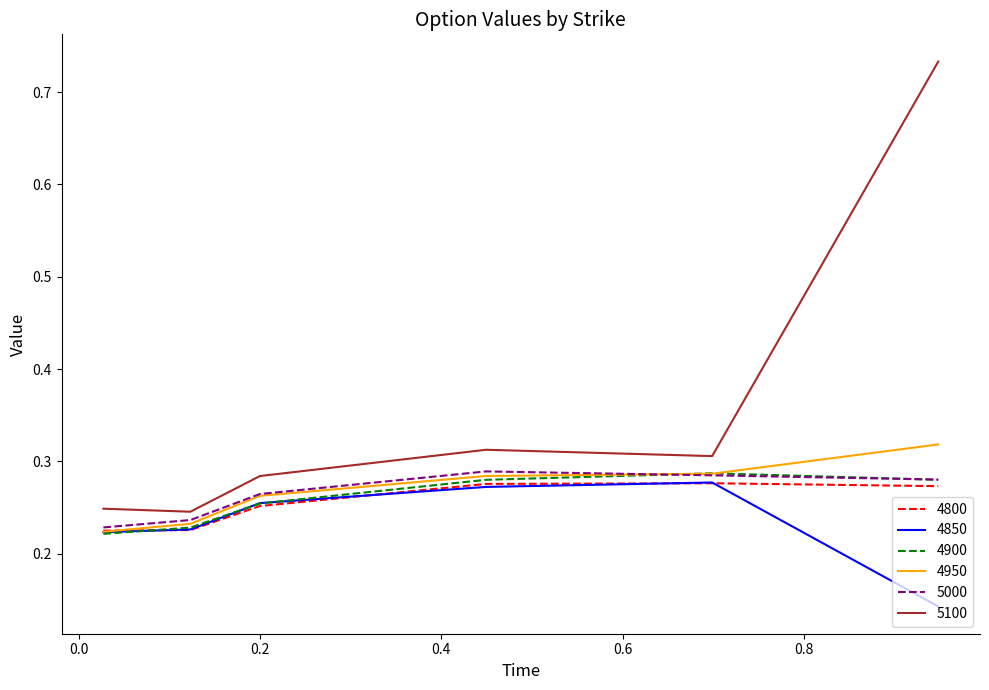

Which series has the largest total across all categories?

5100